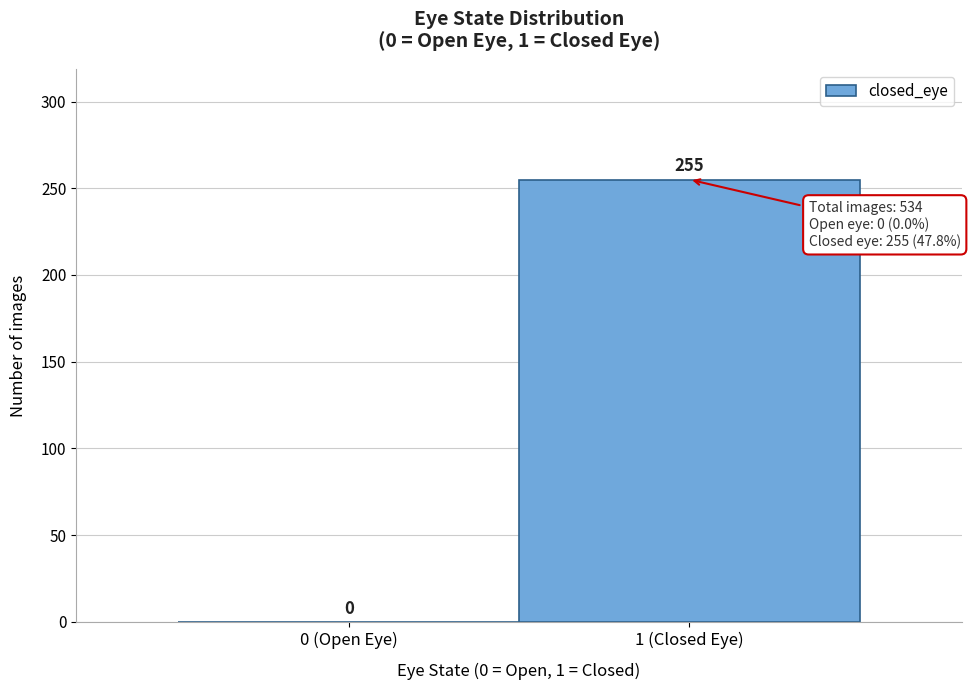

Reading left to right, list all the values displayed in this chart.

0 (Open Eye)=0	1 (Closed Eye)=255